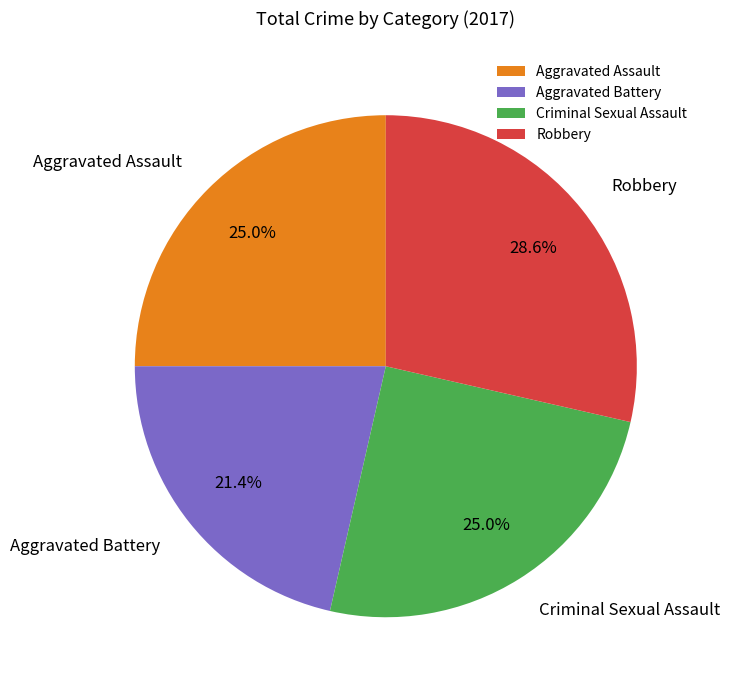

Is there any slice that represents more than half of the pie?

No